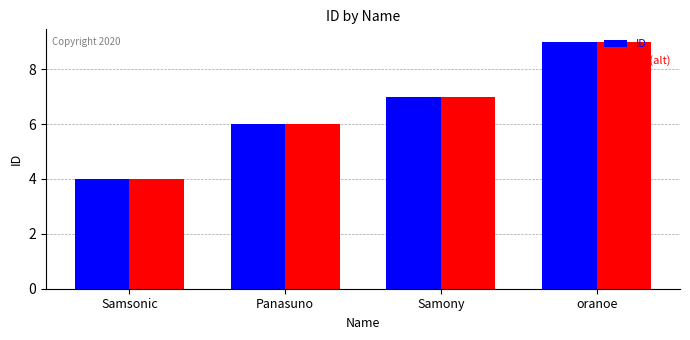

Which category has the lowest value across all series?

Samsonic